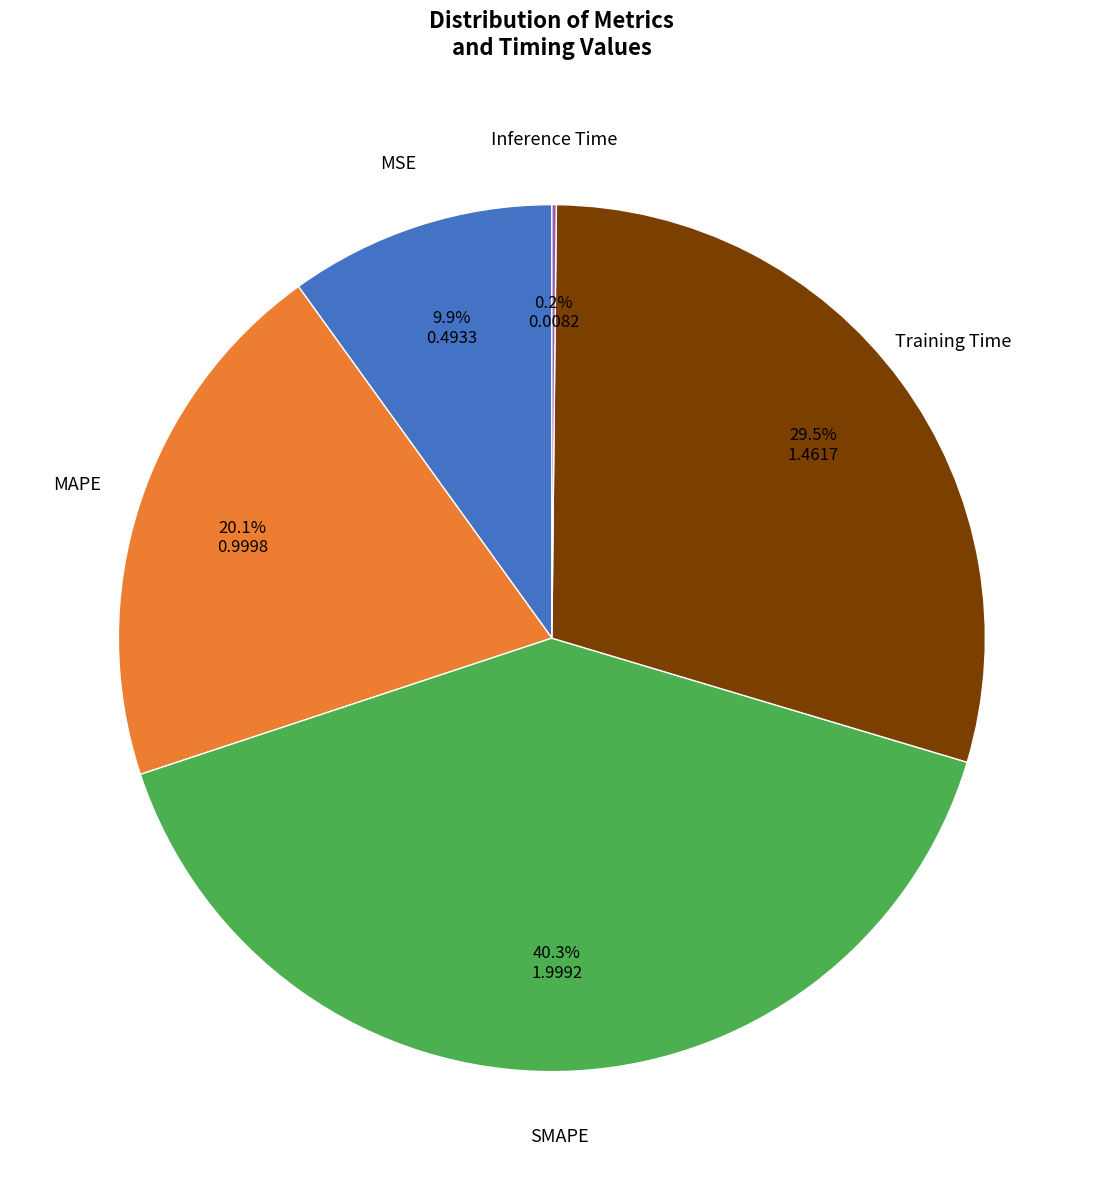

Is there a majority slice in this chart?

No